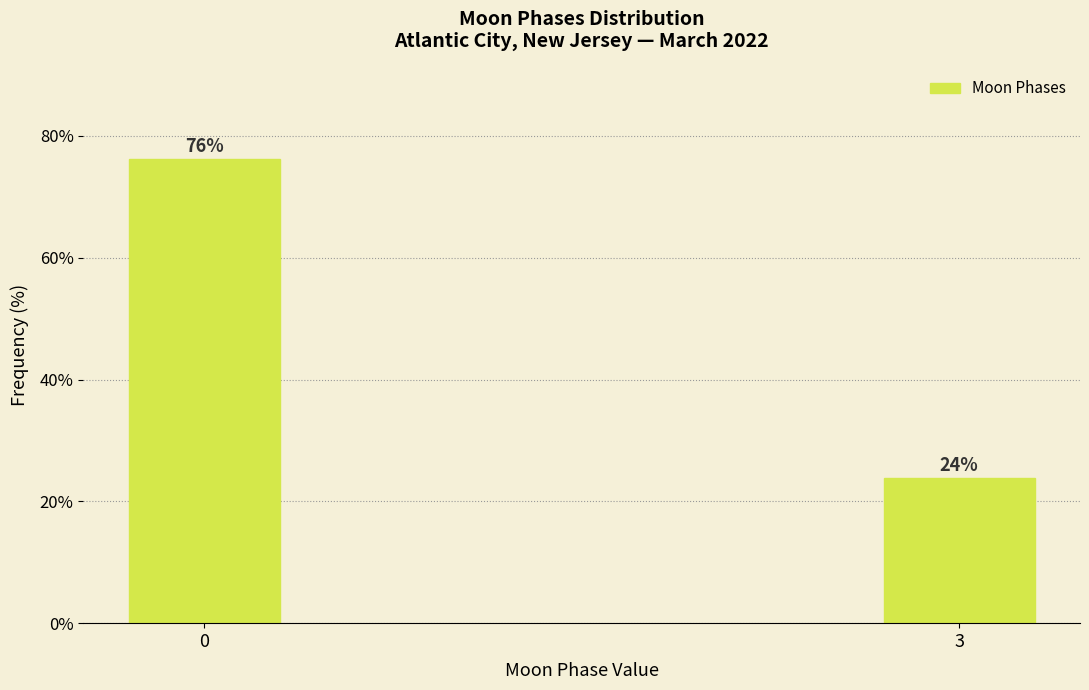

Approximately how many times larger is the value at 0 compared to 3?

3.2